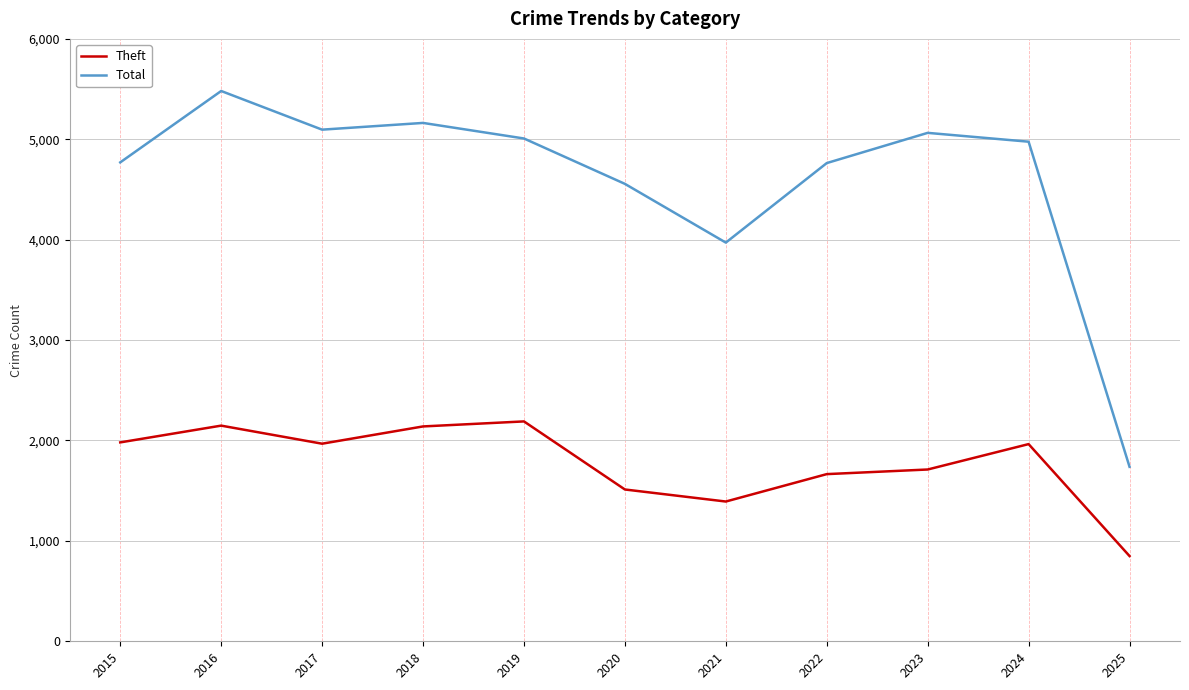

What is the total value across all series at 2025?

2587